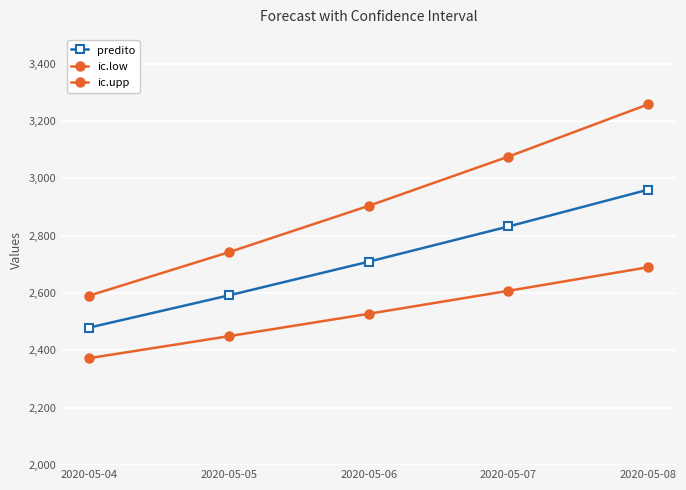

Is it true that ic.upp equals 1724.0 at 2020-05-05?

False